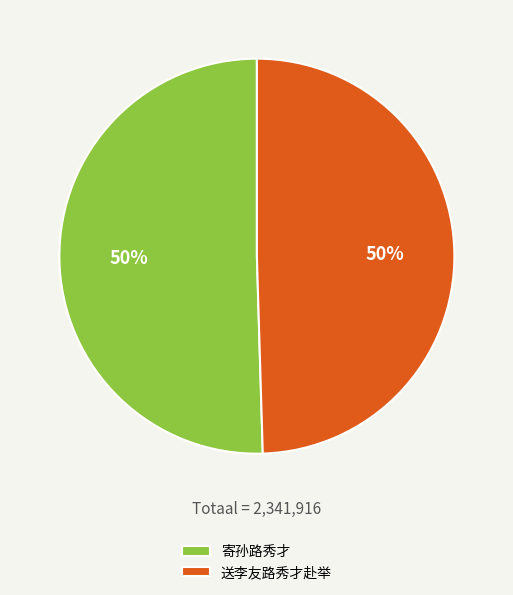

To the nearest percent, what is the average slice percentage?

50%